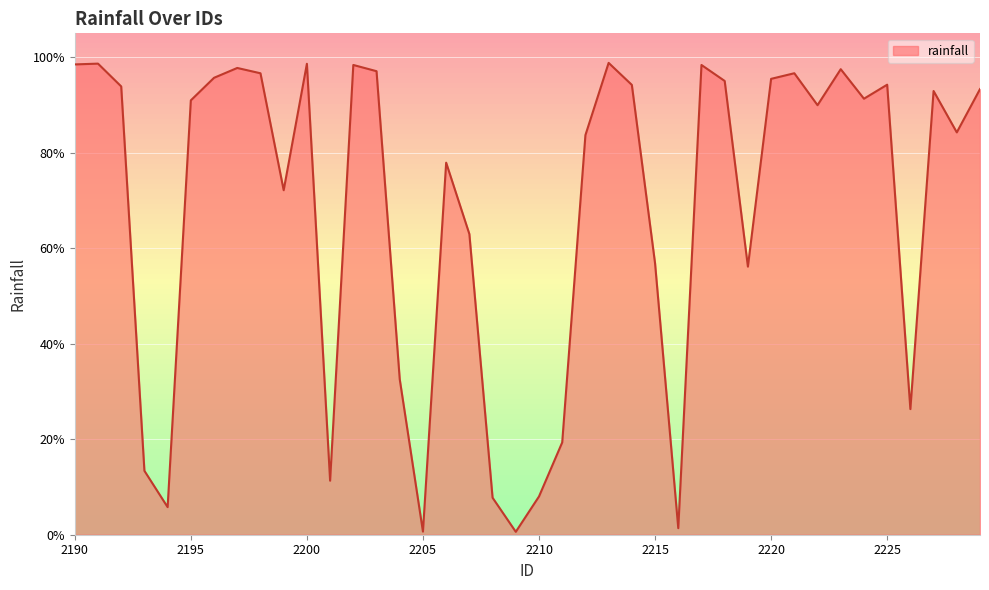

How many interior local valleys (lower than both neighbors) does the data have?

11